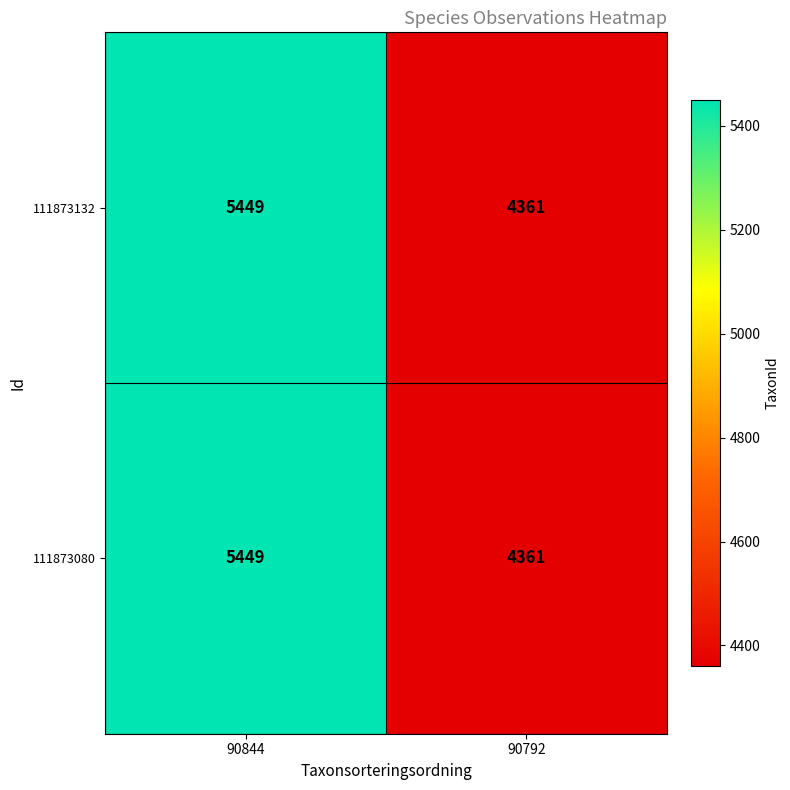

Reading left to right, transcribe all the data shown in this chart.

111873132: 90844=5449	90792=4361
111873080: 90844=5449	90792=4361